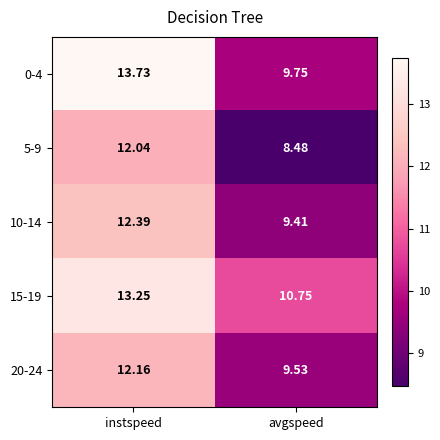

What is the smallest value displayed?

8.5